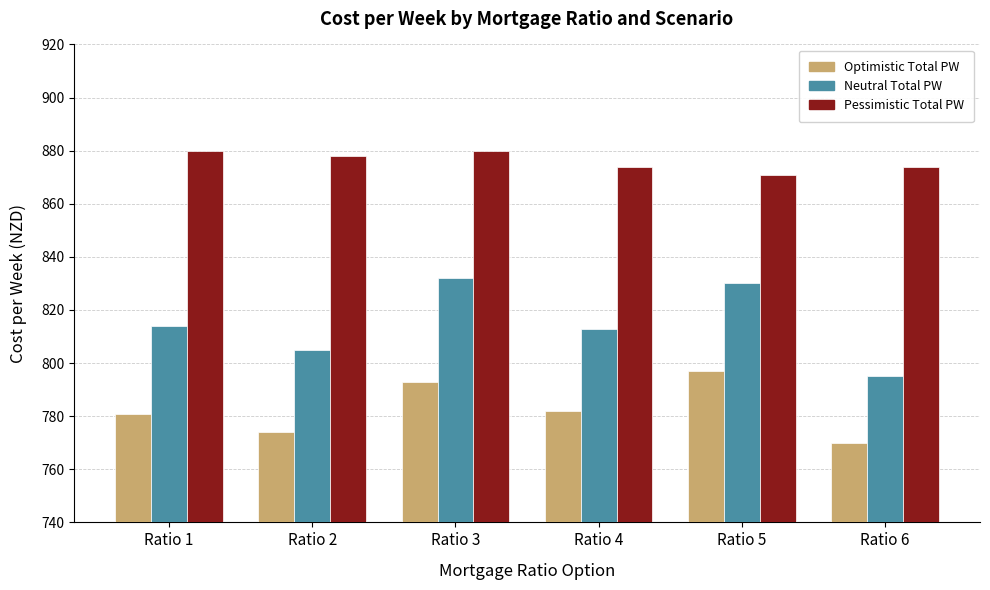

Rank the series at Ratio 4 from highest to lowest value.

Pessimistic Total PW, Neutral Total PW, Optimistic Total PW